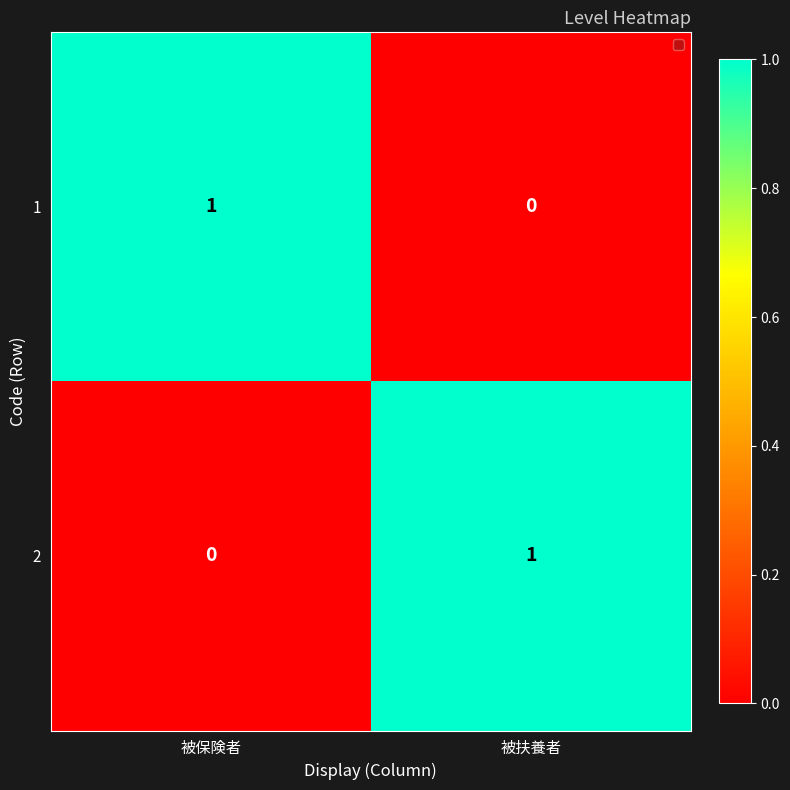

Reading left to right, what are all the values shown in this chart?

1: 被保険者=1	被扶養者=0
2: 被保険者=0	被扶養者=1